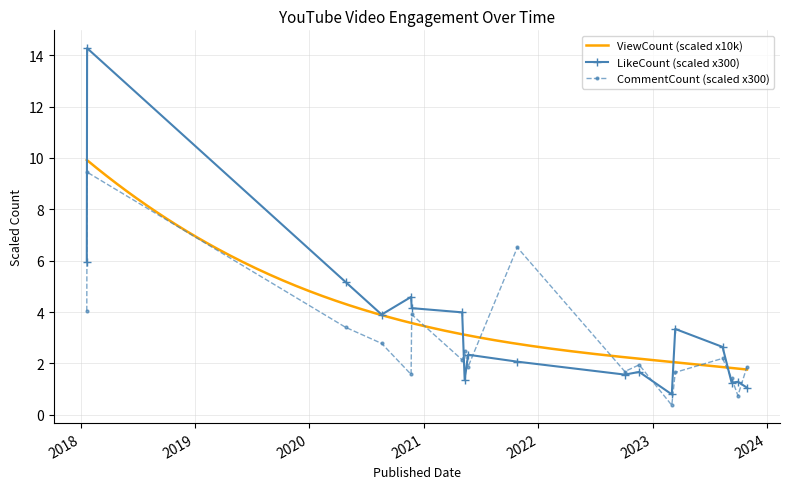

Reading left to right, what are all the values shown in this chart?

LikeCount: 6.0	14.3	5.2	3.9	4.6	4.2	4.0	1.4	2.3	2.1	1.6	1.7	0.8	3.3	2.6	1.2	1.3	1.1
CommentCount: 4.0	9.4	3.4	2.8	1.6	3.9	2.1	2.5	1.9	6.5	1.7	1.9	0.4	1.7	2.2	1.4	0.7	1.9